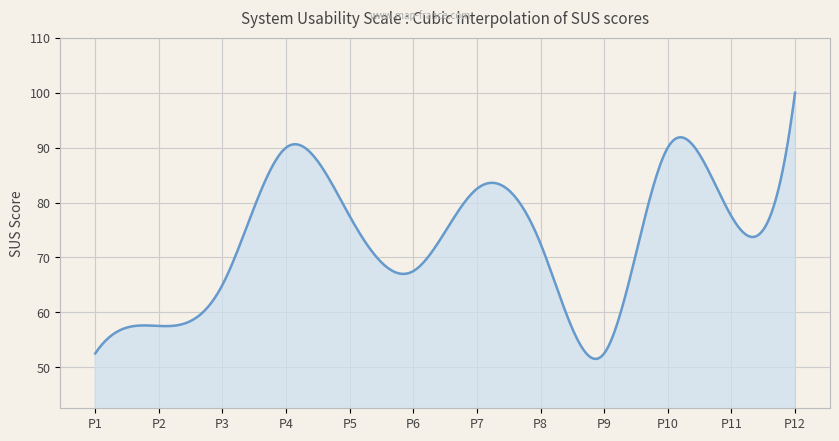

What is the difference between the maximum and minimum values?

48.5